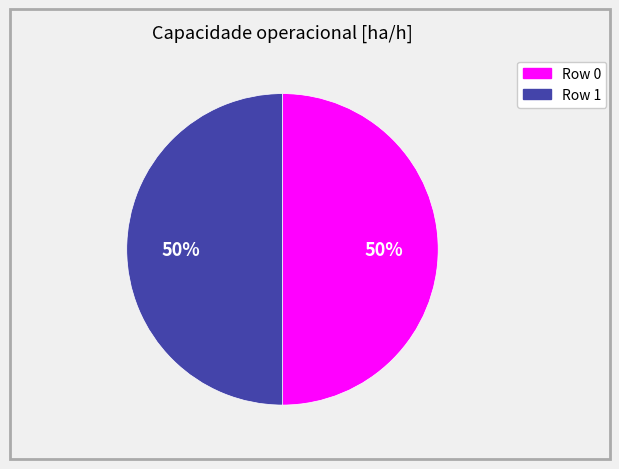

Count the number of slices in the pie.

2